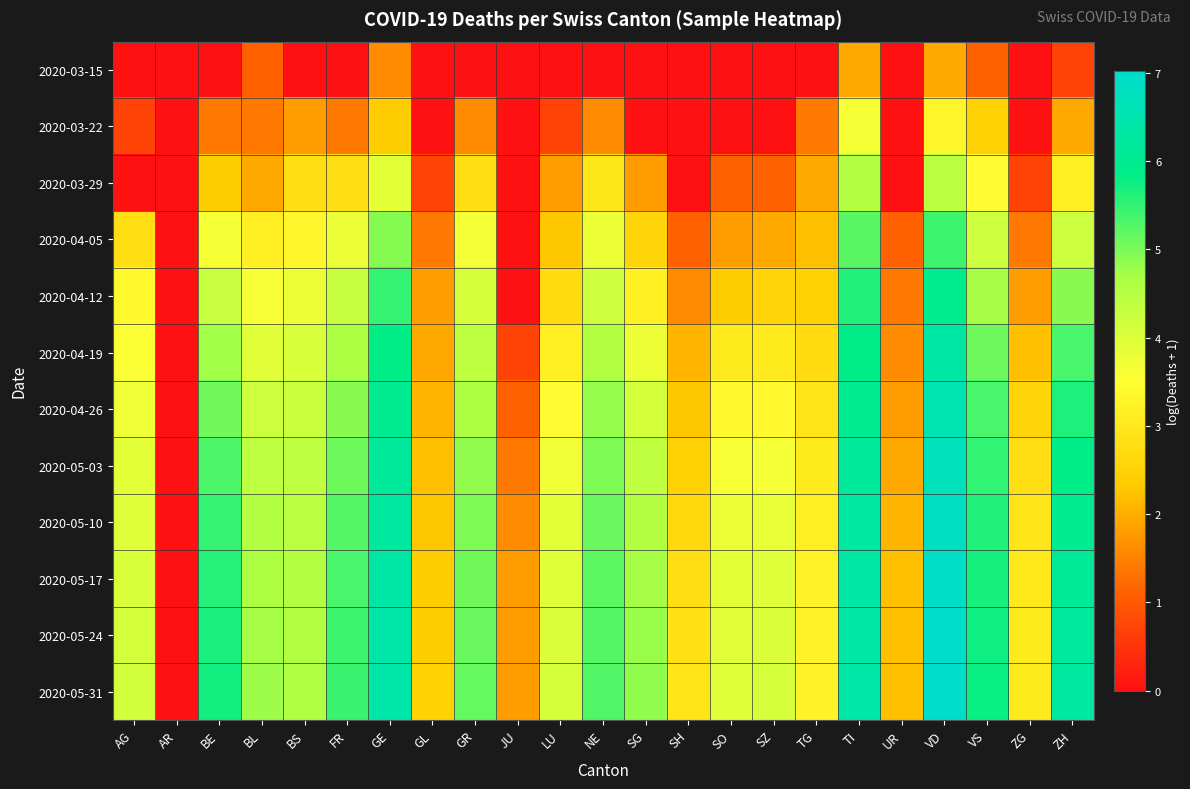

What is the spread (max minus min) of values at AG?

4.1